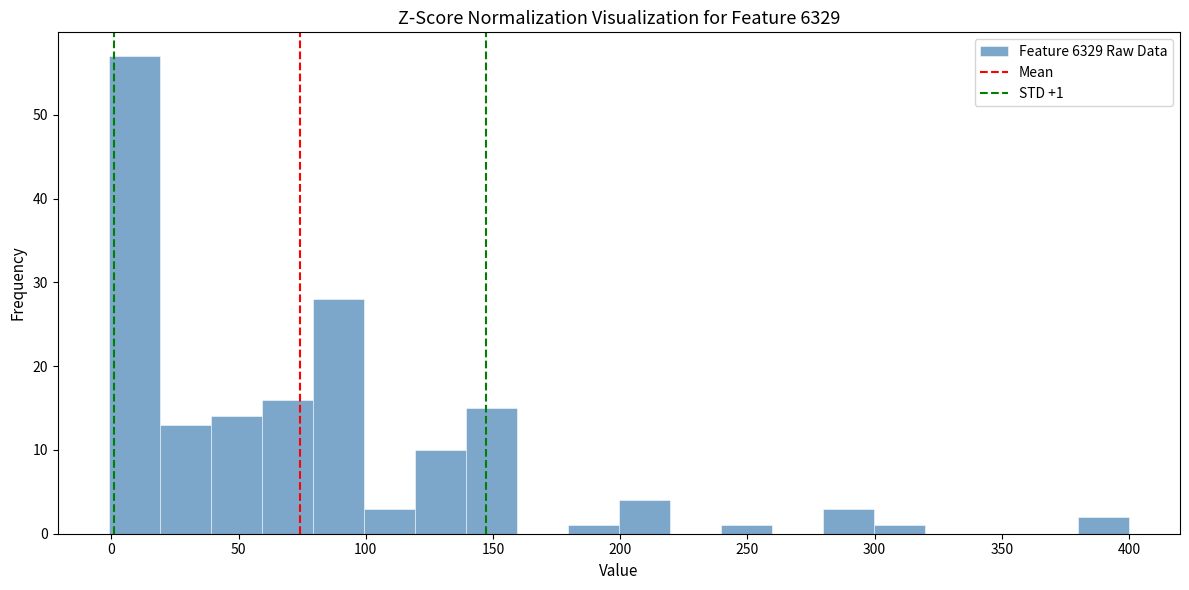

Which range on the x-axis has the tallest bar?

0 to 20